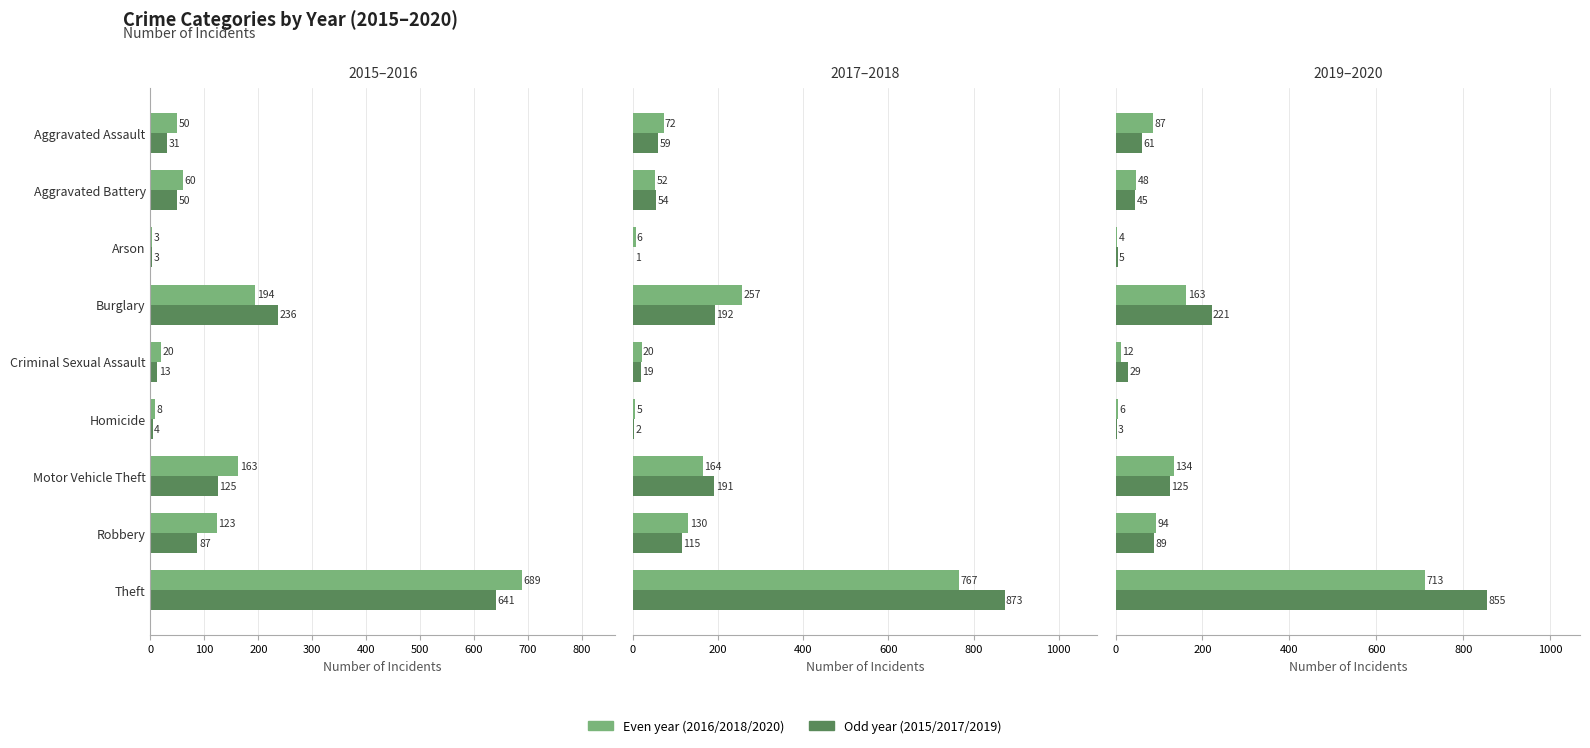

Count the number of categories in the chart.

9